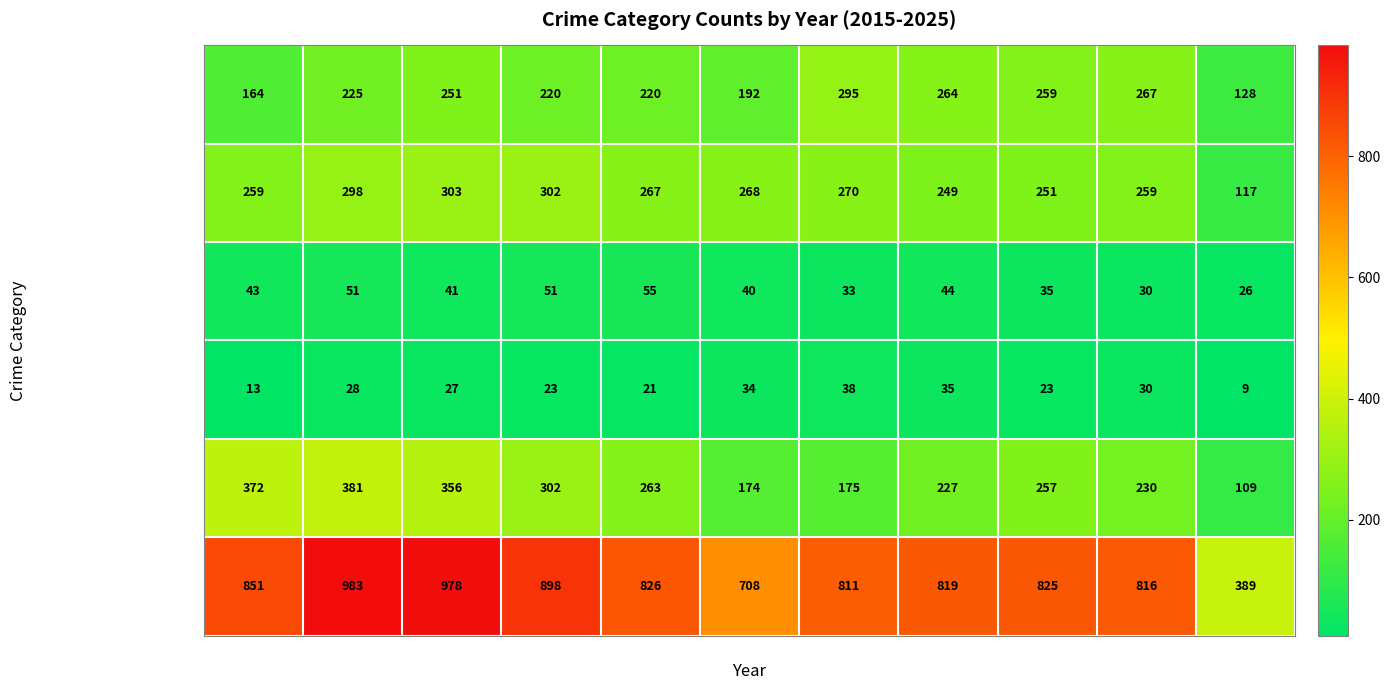

True or false: Robbery has a value of 579 at 2016.

False